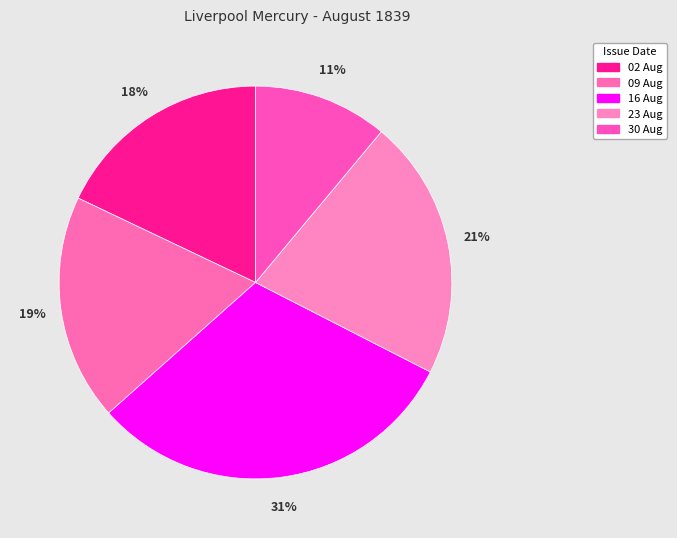

What is the largest slice in the pie chart?

1839.08.16_LiverpoolMercury